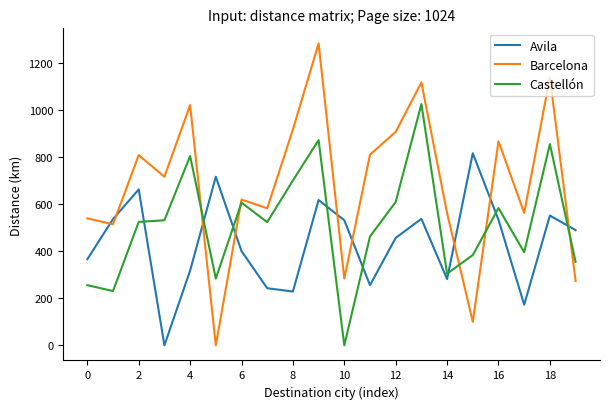

Which series ends up on top after the final intersection of Avila and Barcelona?

Avila